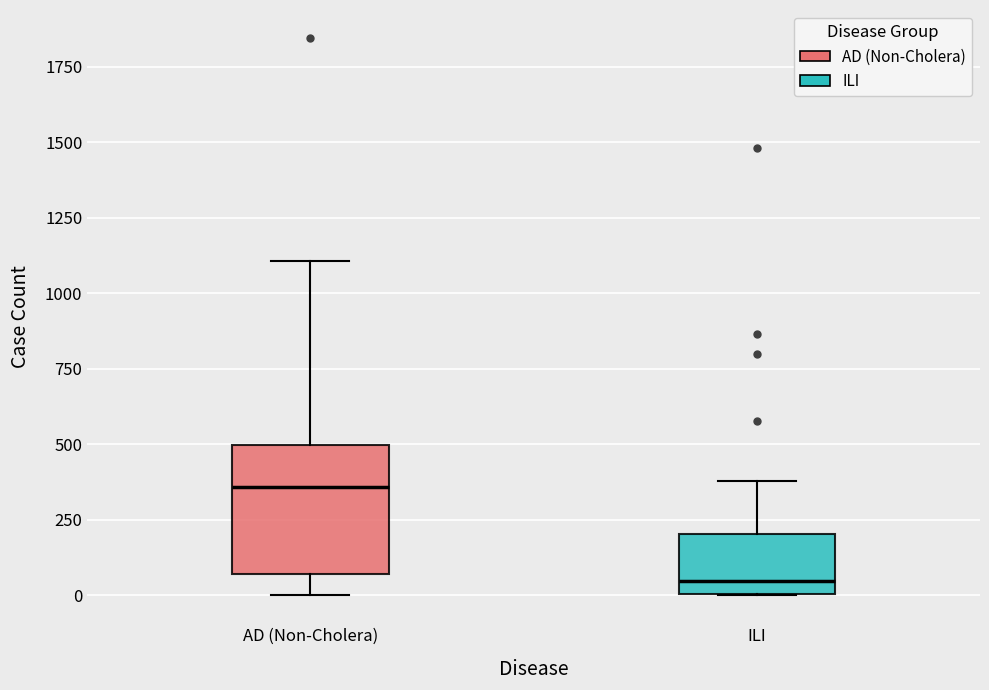

Which box is the tallest, from its lower edge to its upper edge?

AD (Non-Cholera)